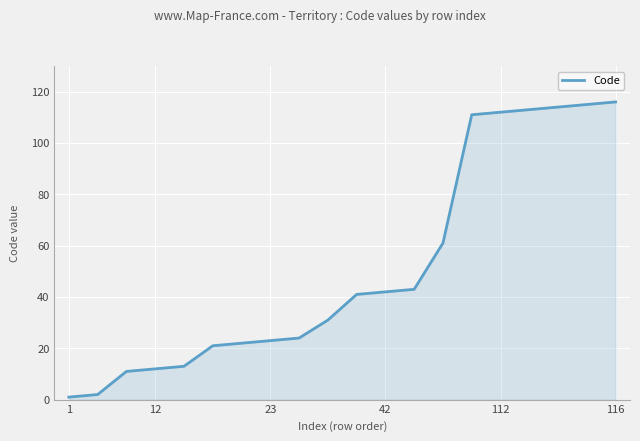

What is the smallest value displayed?

1